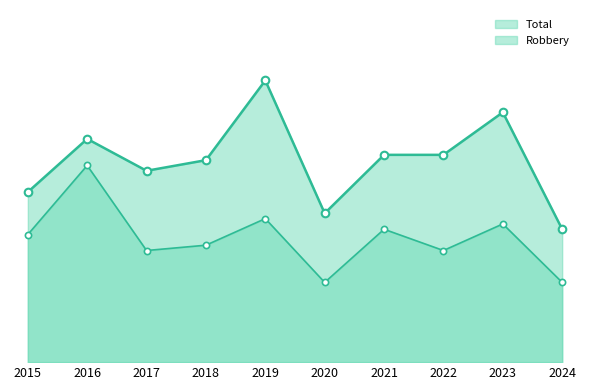

Which series has the largest Y range (max minus min)?

Total